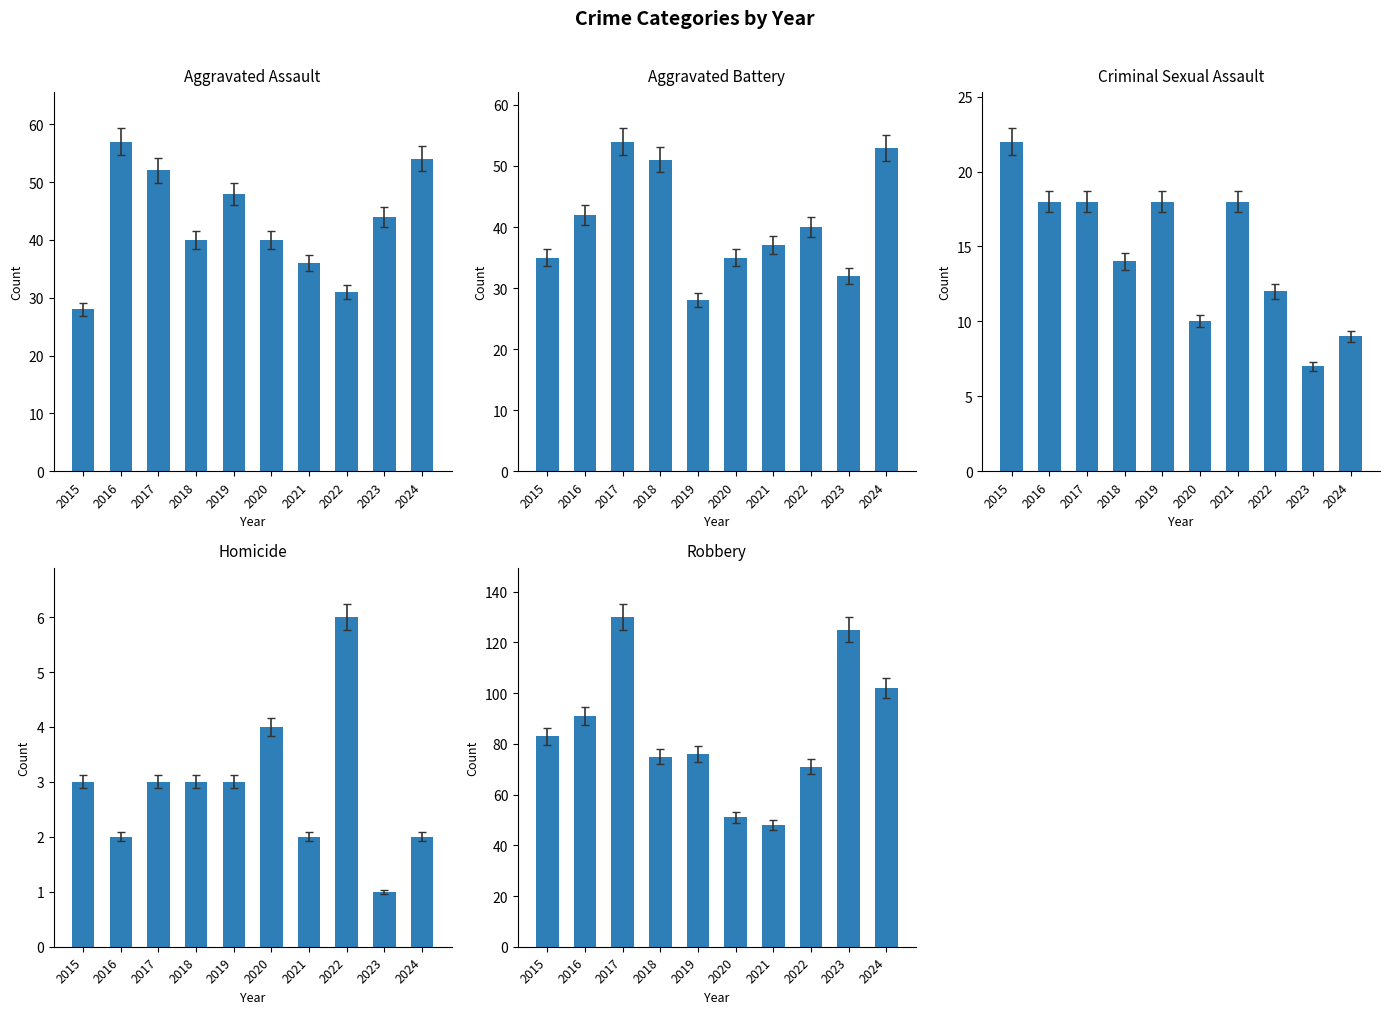

What is the difference between the highest and lowest values at 2020?

47